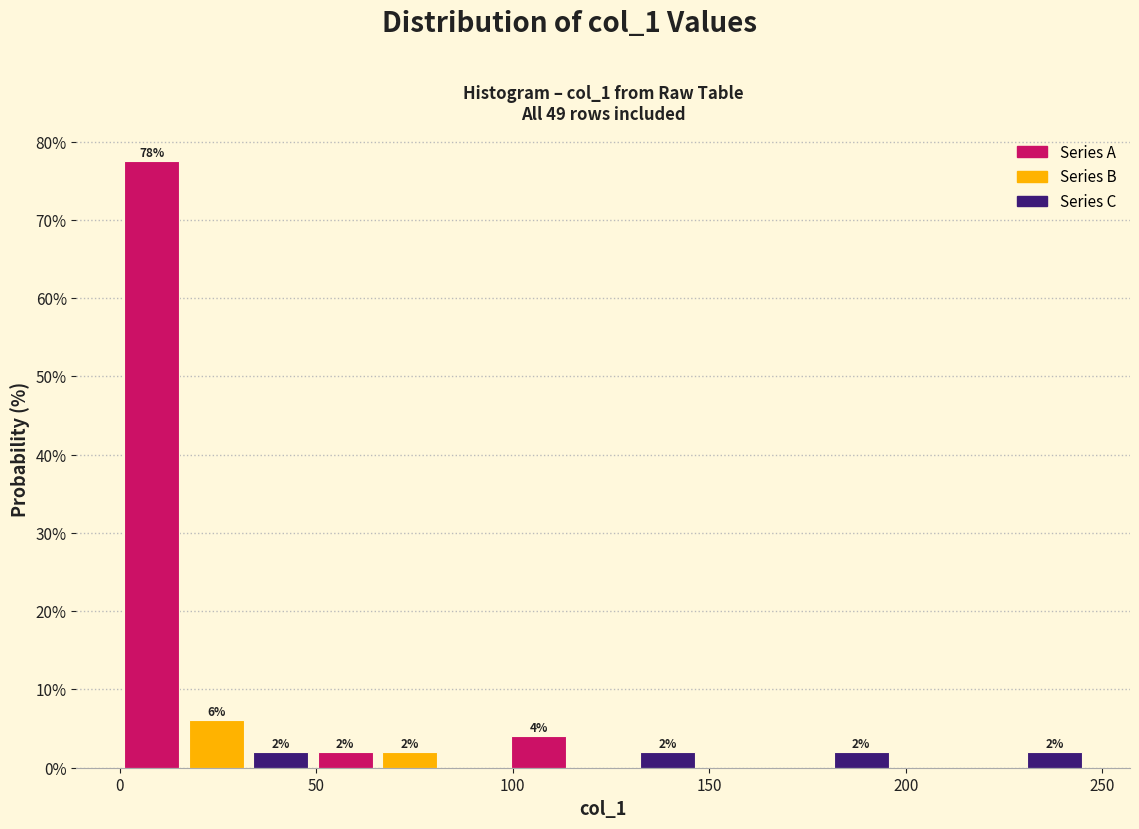

Read against the x-axis, roughly where is the centre of the tallest bar?

10